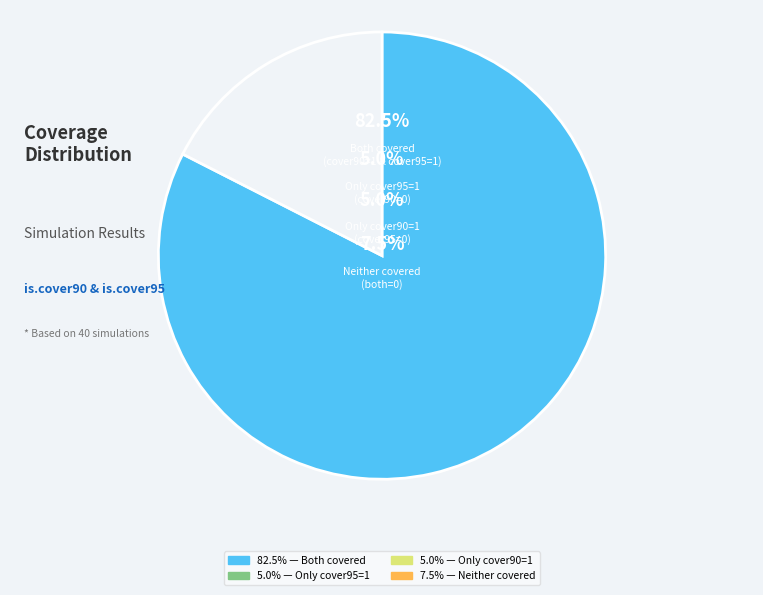

The is.cover90=1 & is.cover95=0 slice represents 1% of the pie. True or false?

False